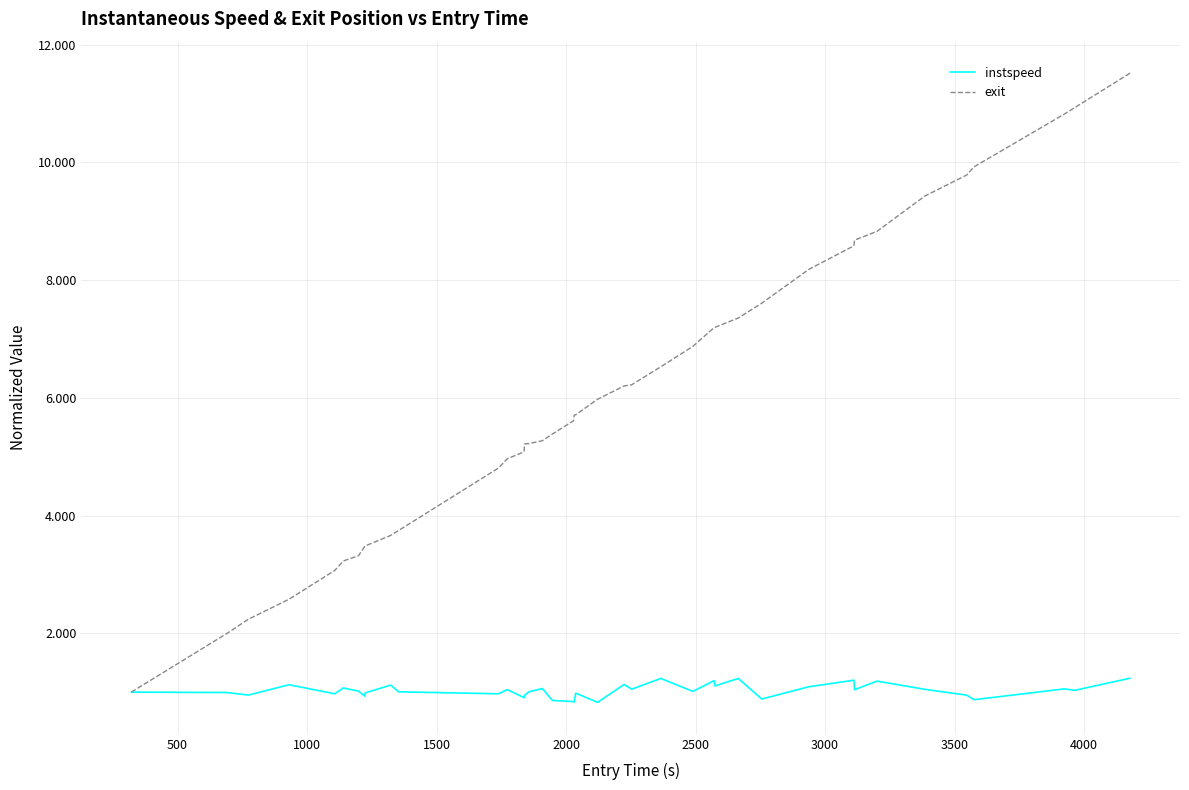

What is the lowest value of the instspeed series?

0.8